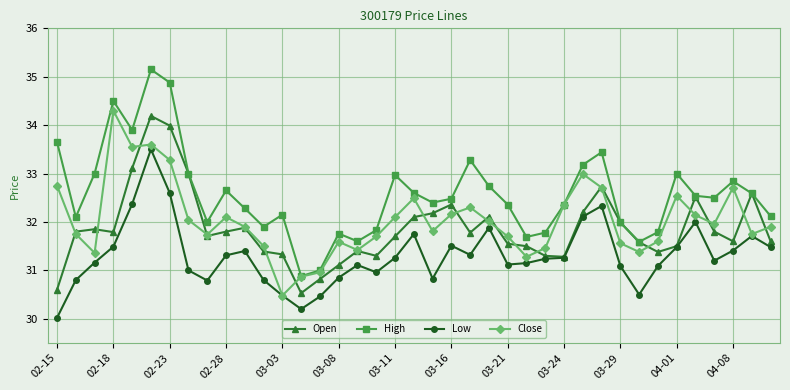

In Low, how many points are lower than both neighbors (excluding endpoints)?

8